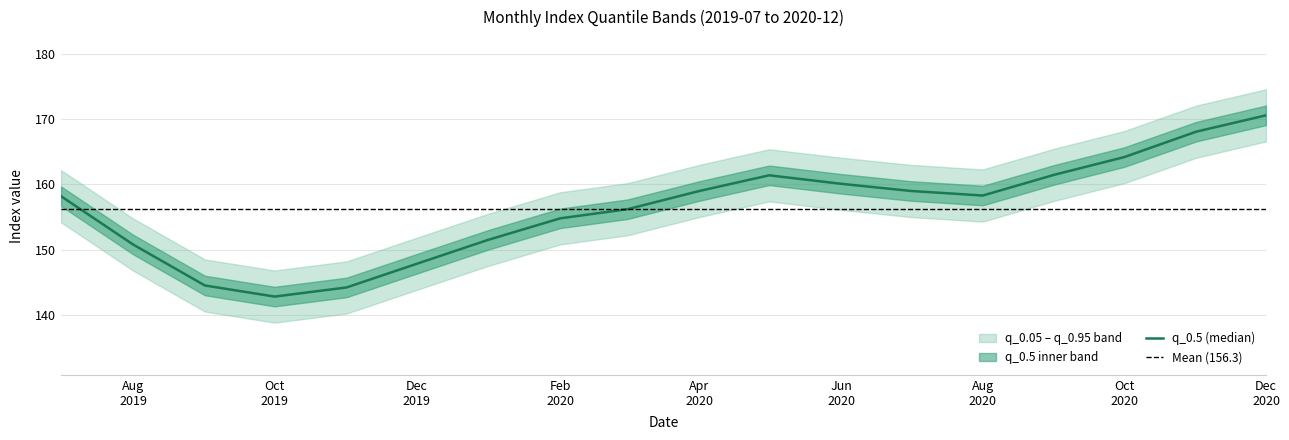

What is the difference between the q_0.95 values at 2019-12-01 and 2020-07-01?

11.2